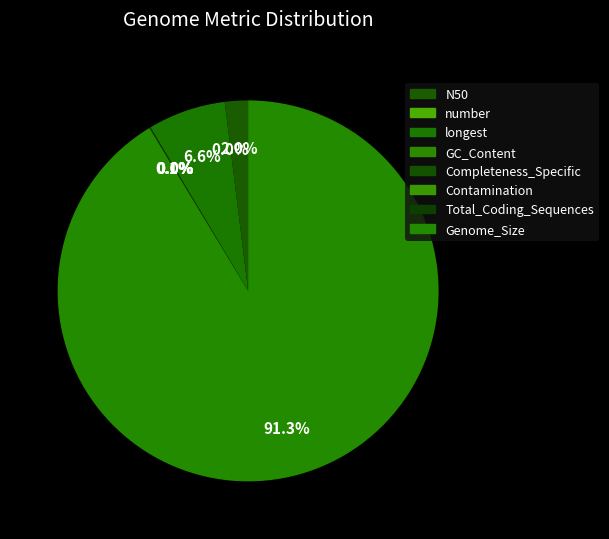

How many segments does this pie chart have?

8